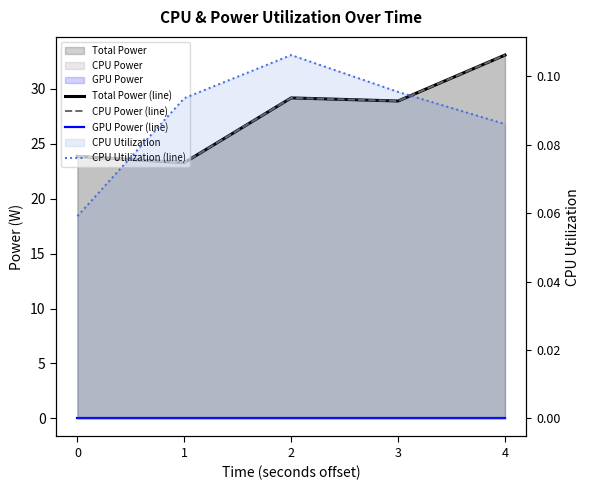

The value of CPU Utilization (line) at 0 is 0.1. True or false?

True